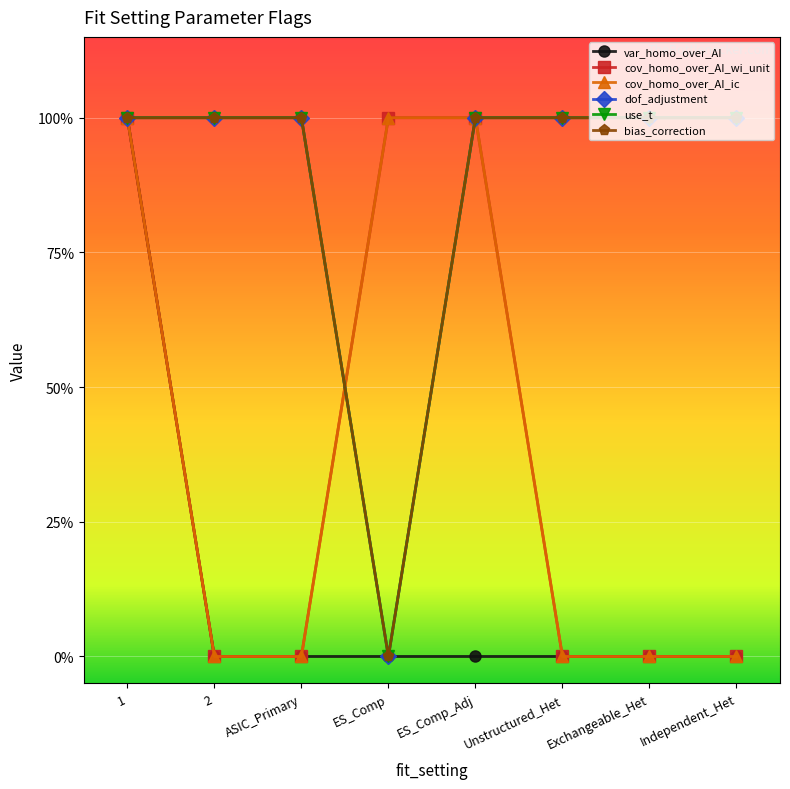

True or false: var_homo_over_AI and use_t intersect in this chart.

False